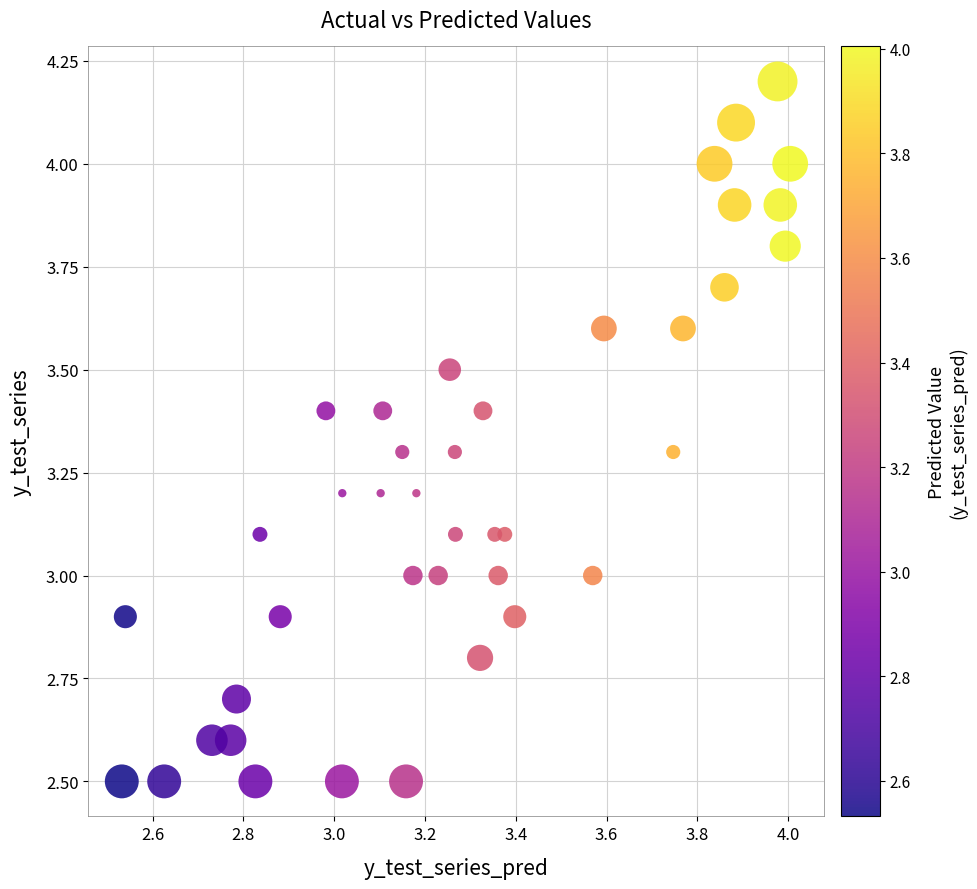

What is the range of X values (max minus min)?

1.5